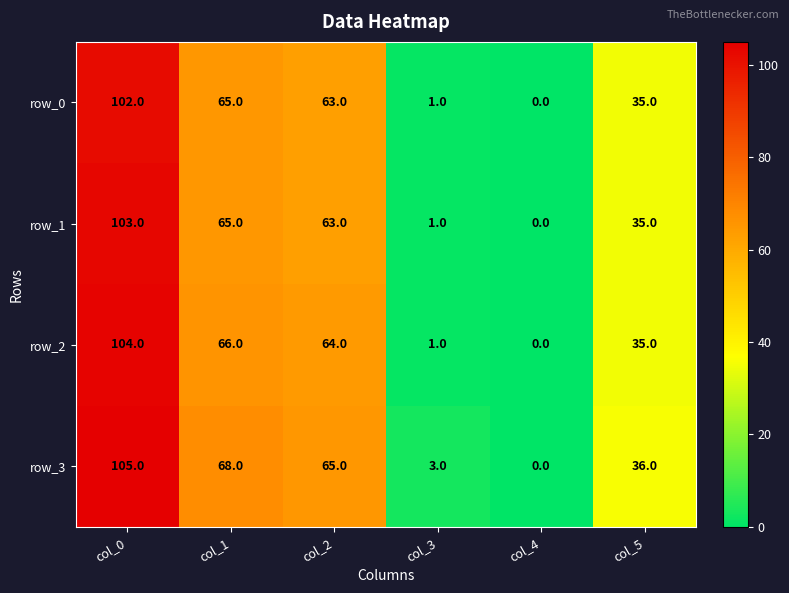

Rank the series by their maximum value, from lowest to highest.

row_0, row_1, row_2, row_3